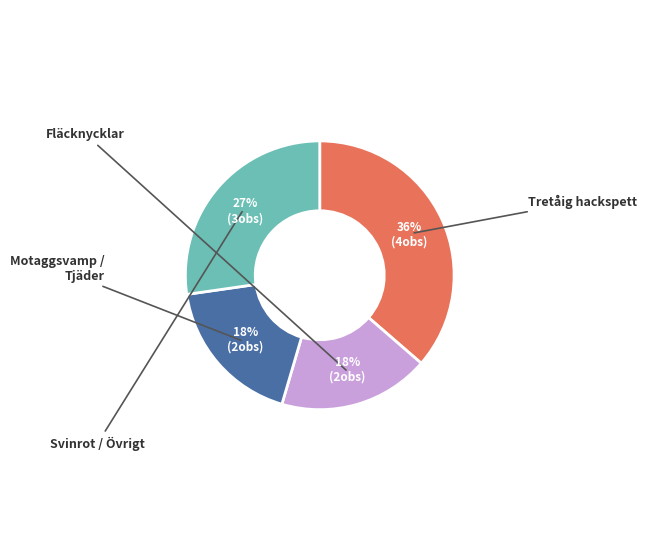

Is there any slice that represents more than half of the pie?

No